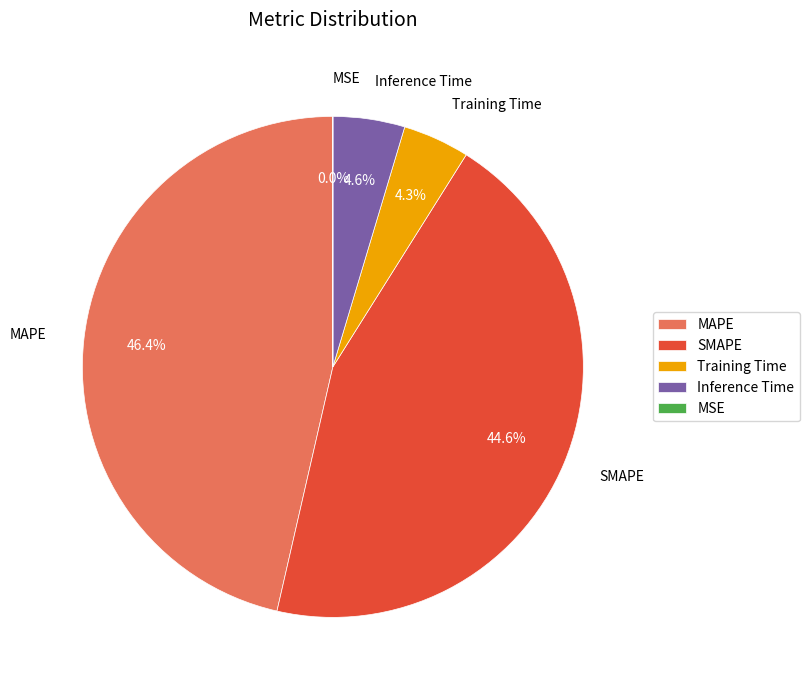

Which category has the biggest portion of the pie?

MAPE